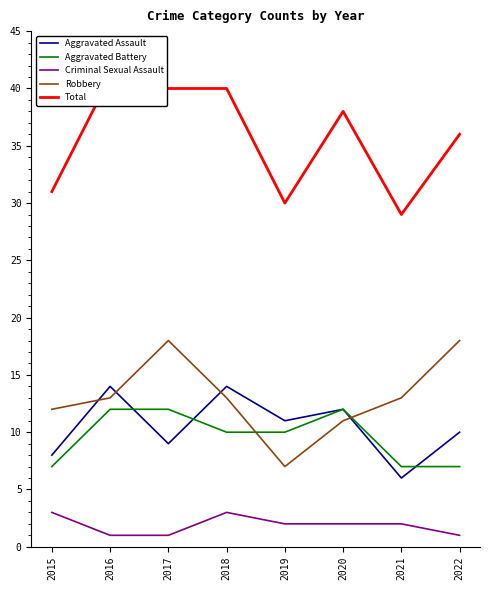

The Criminal Sexual Assault series shows 1 at 2022. True or false?

True